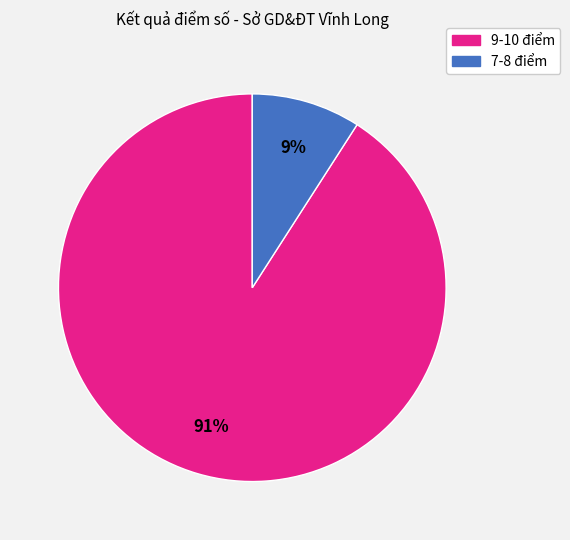

Is the sum of 9-10 điểm and 7-8 điểm greater than half?

Yes